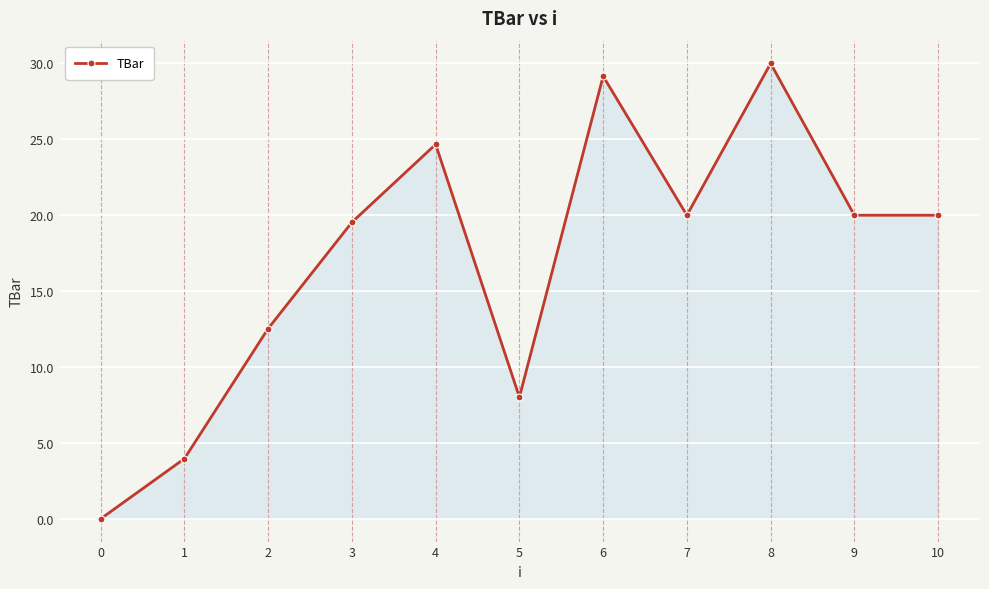

True or false: there are more than 2 points higher than both neighbors.

True